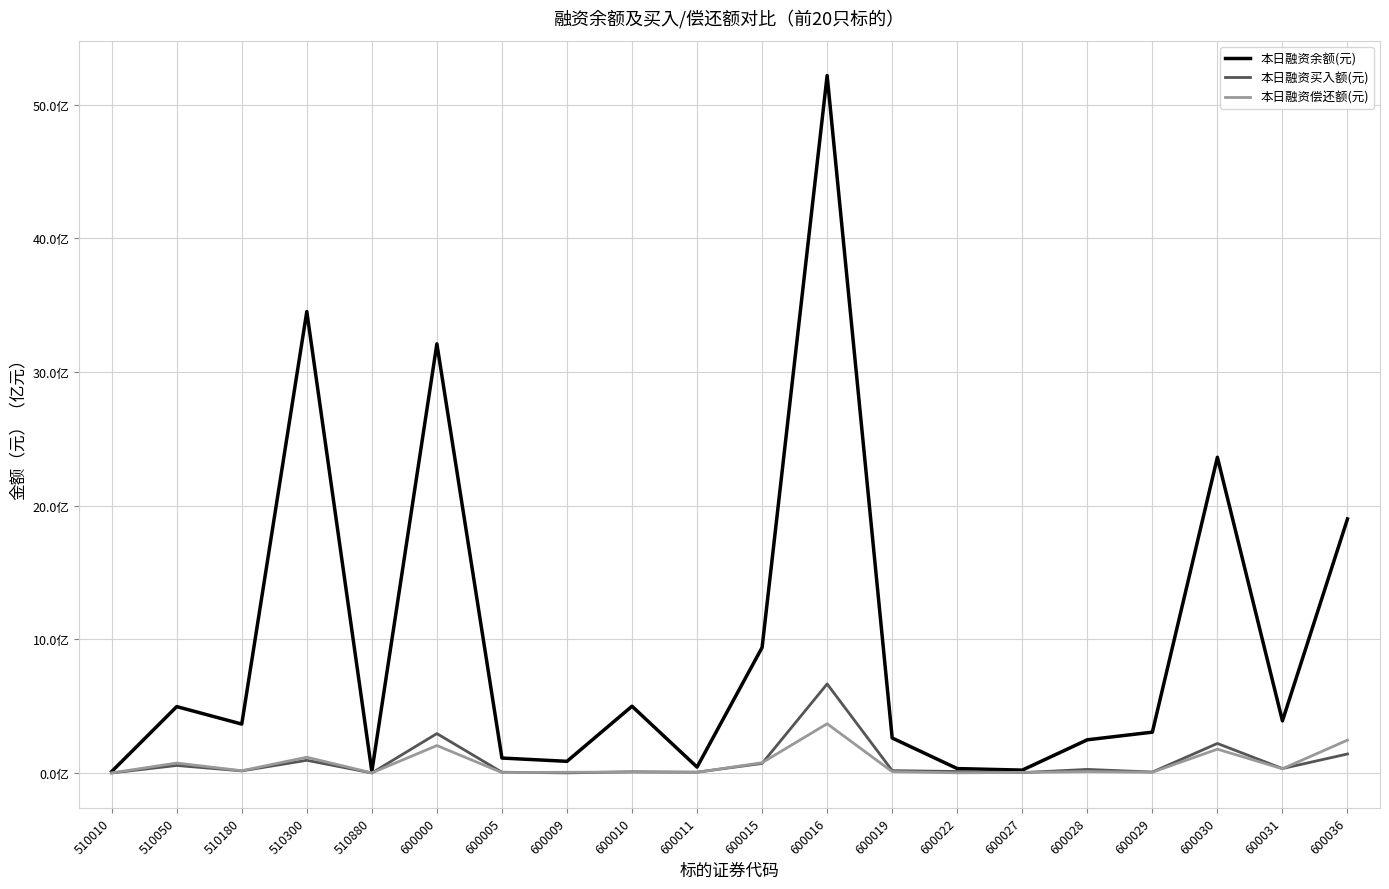

What is the value of the 本日融资买入额(元) point at the 4th from the left?

94927174